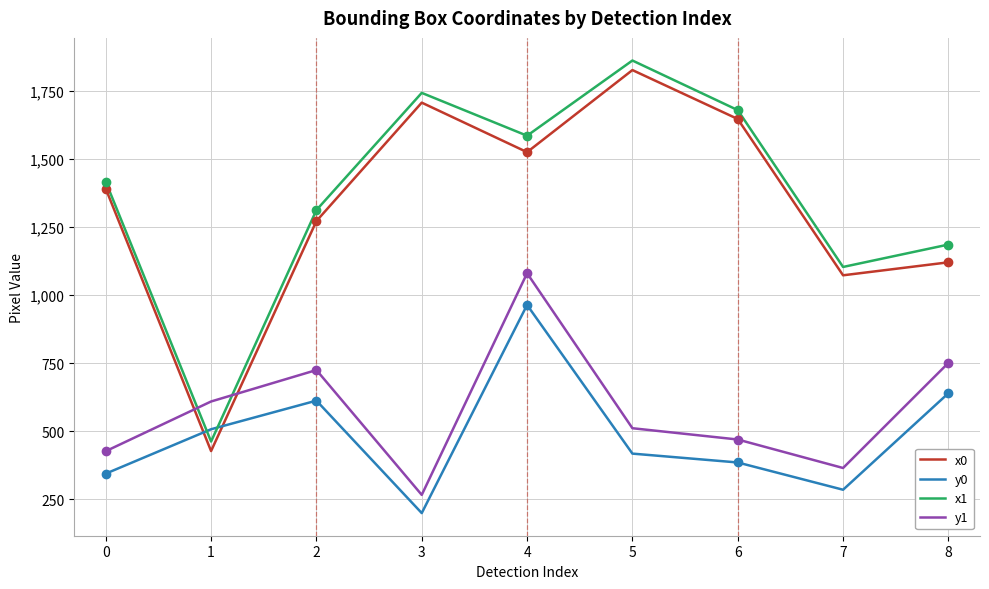

In x0, how many points are lower than both neighbors (excluding endpoints)?

3